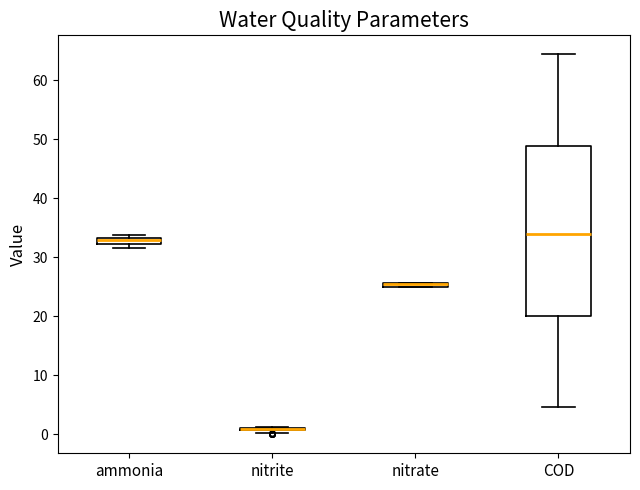

Comparing the boxes themselves (not the whiskers), which one is the tallest?

COD